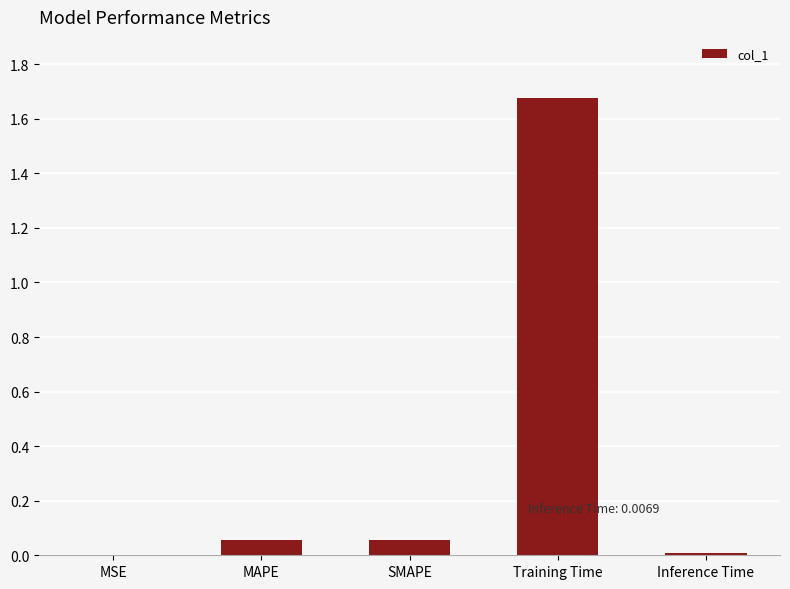

Between SMAPE and MSE, which is larger?

SMAPE